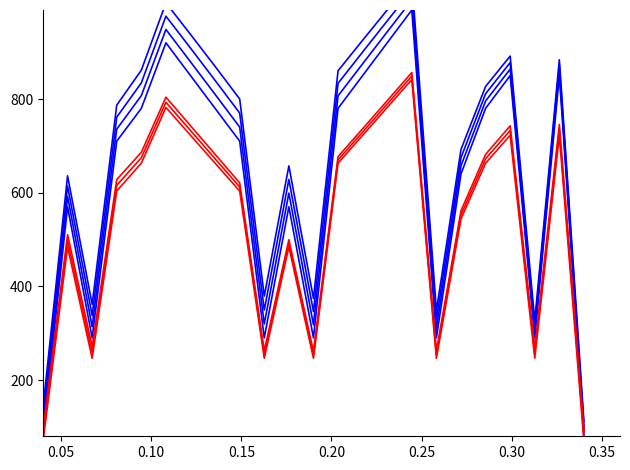

How many points are higher than both their immediate neighbors (excluding endpoints)?

6